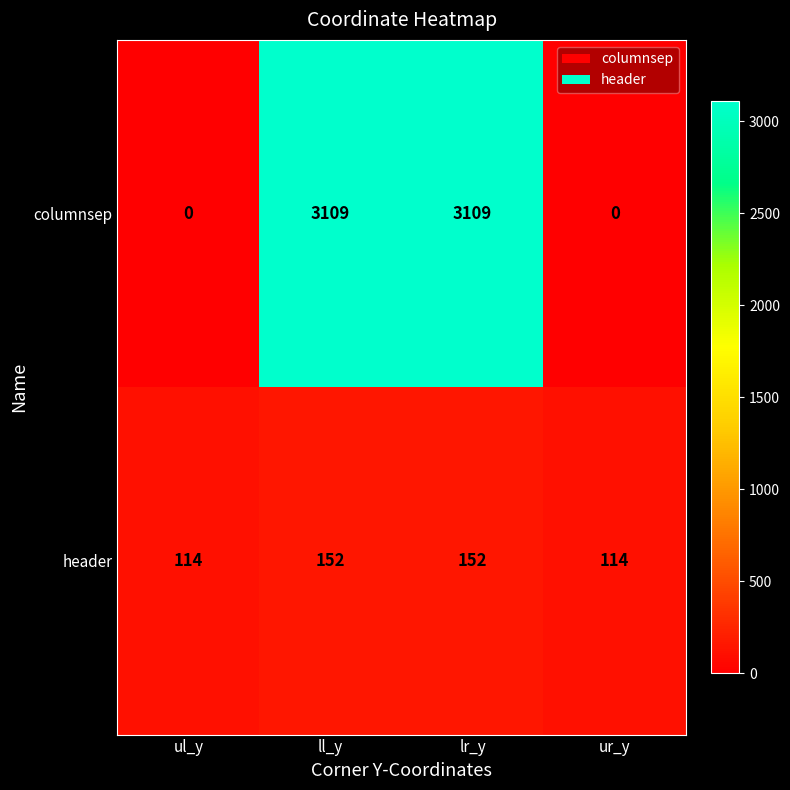

What is the lowest value of the header series?

114